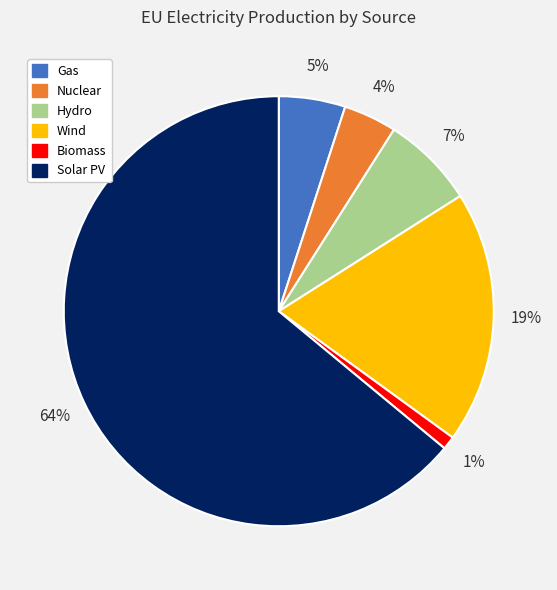

True or false: Wind accounts for 19% of the total.

True